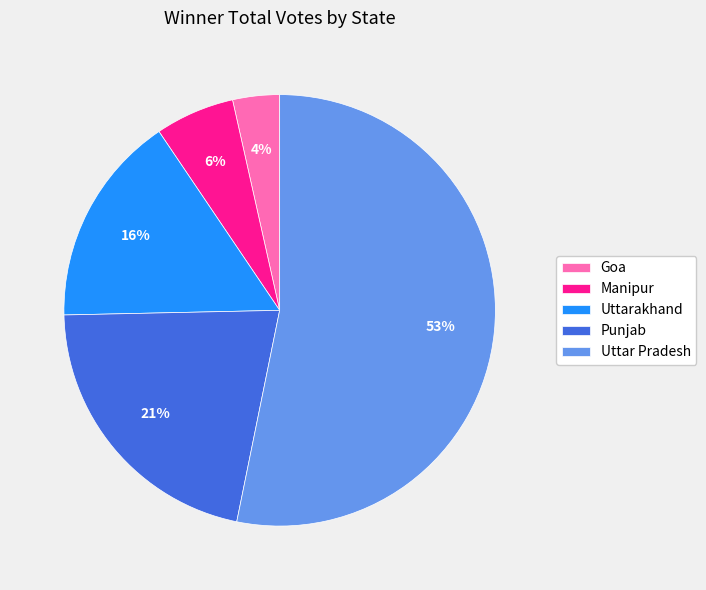

Combined, do Manipur and Punjab account for over 50%?

No